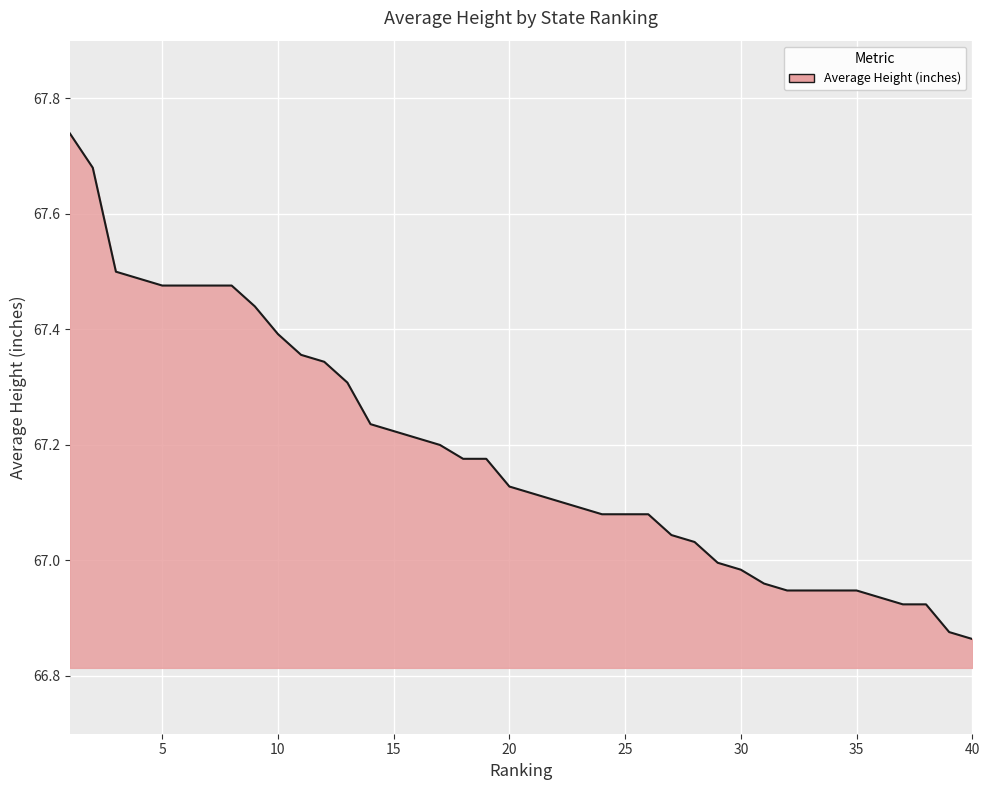

What is the difference between the maximum and minimum values?

0.9